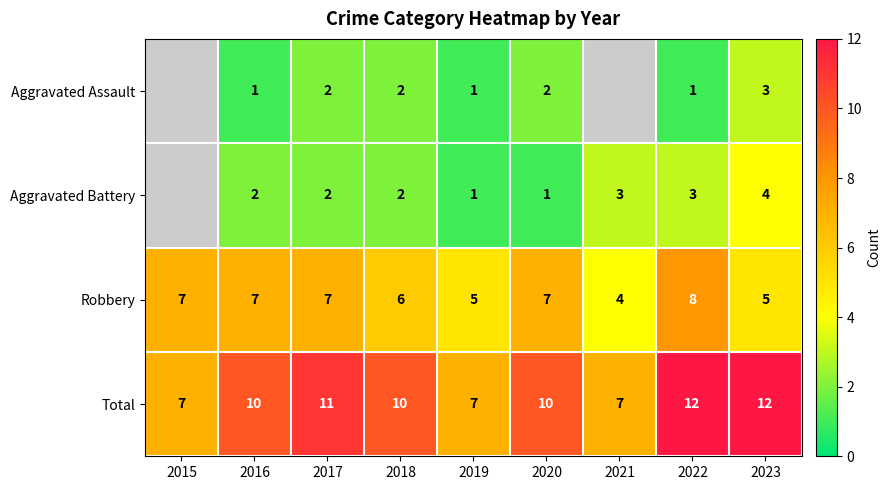

What value does the Robbery series have at 2016?

7